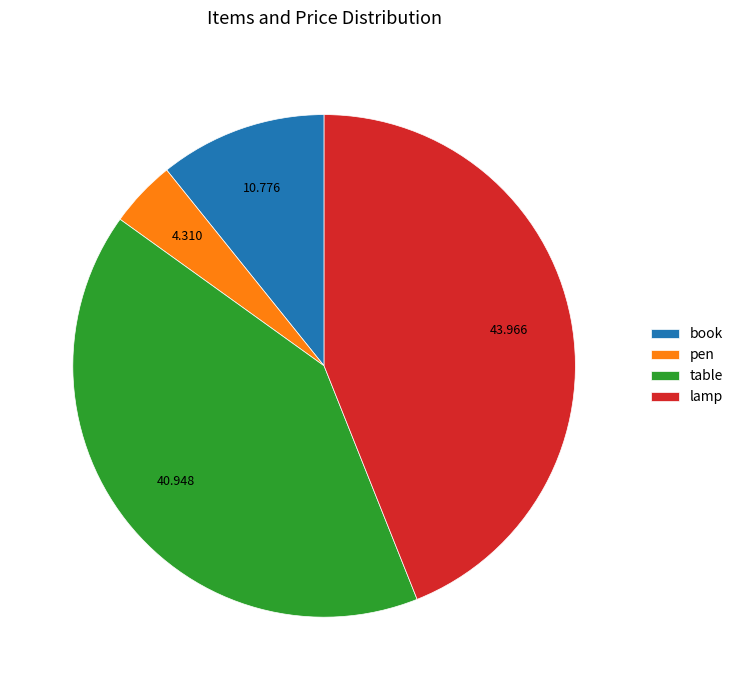

Rank the categories by value from highest to lowest.

lamp, table, book, pen